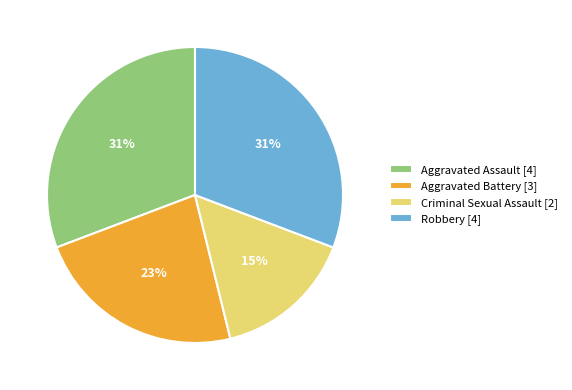

How many slices are in this pie chart?

4